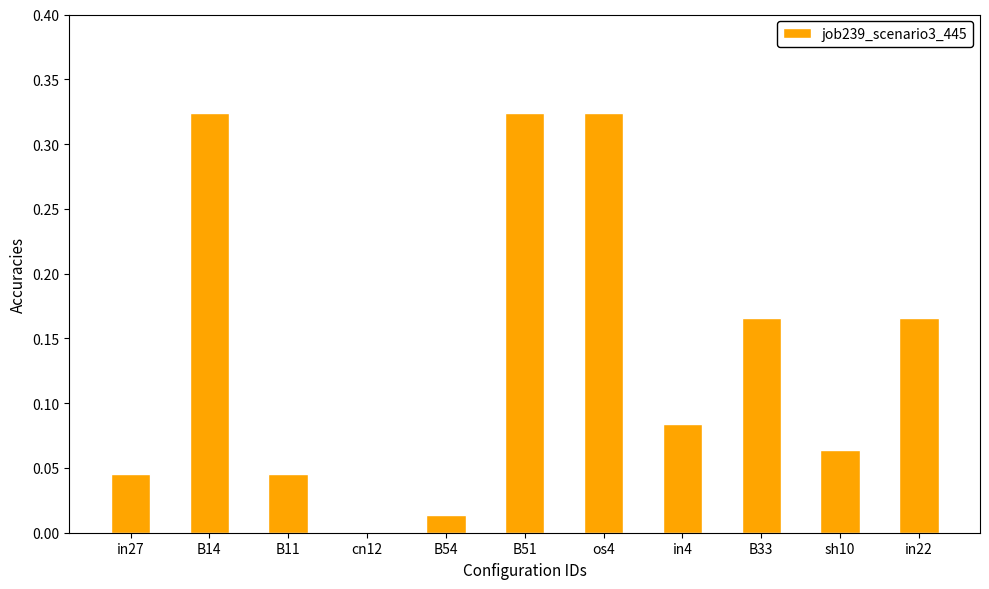

Where is the data nearest to the value 0?

cn12